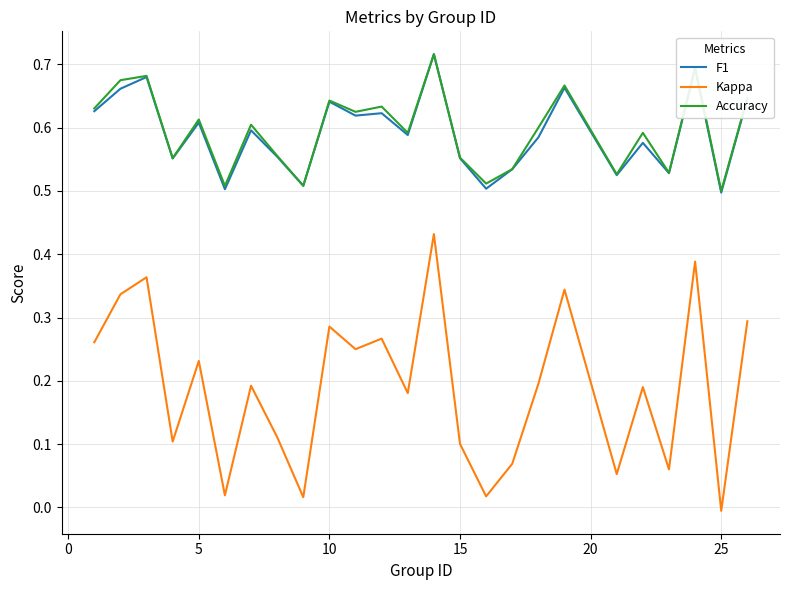

How many interior local valleys does the Accuracy series have?

9